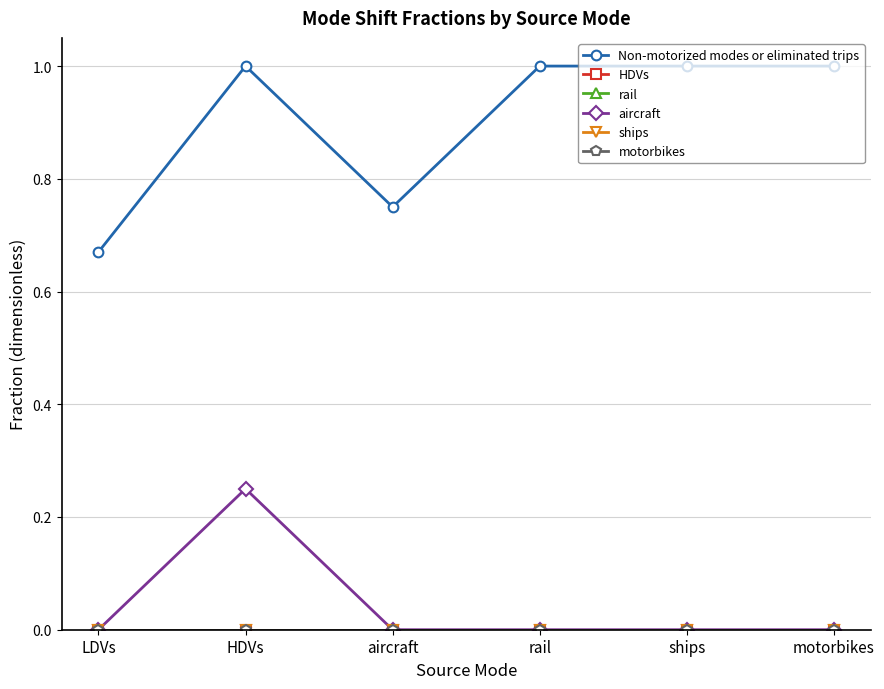

Does the chart have visible grid lines?

Yes